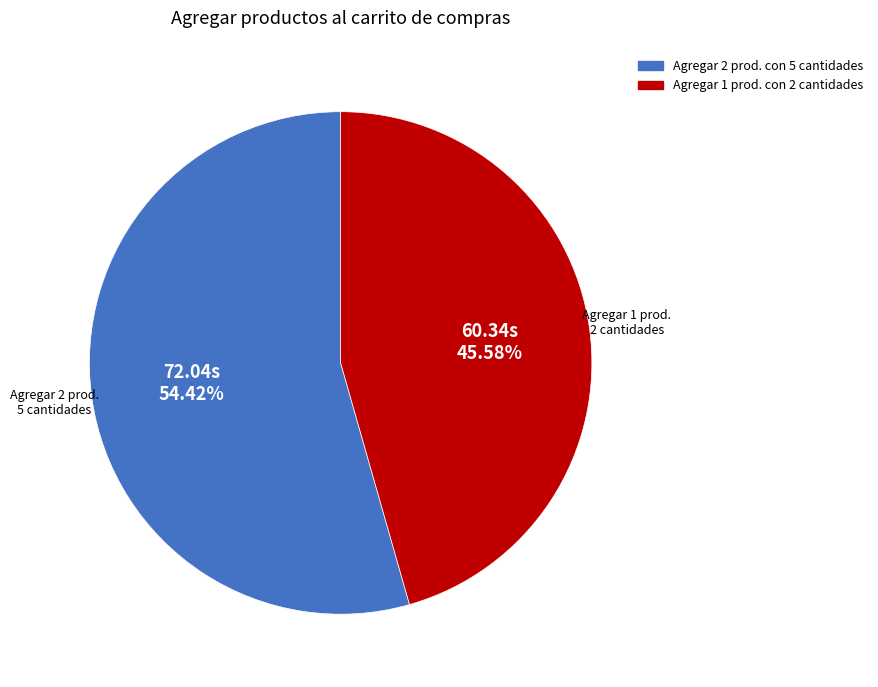

Is there any slice that represents more than half of the pie?

Yes